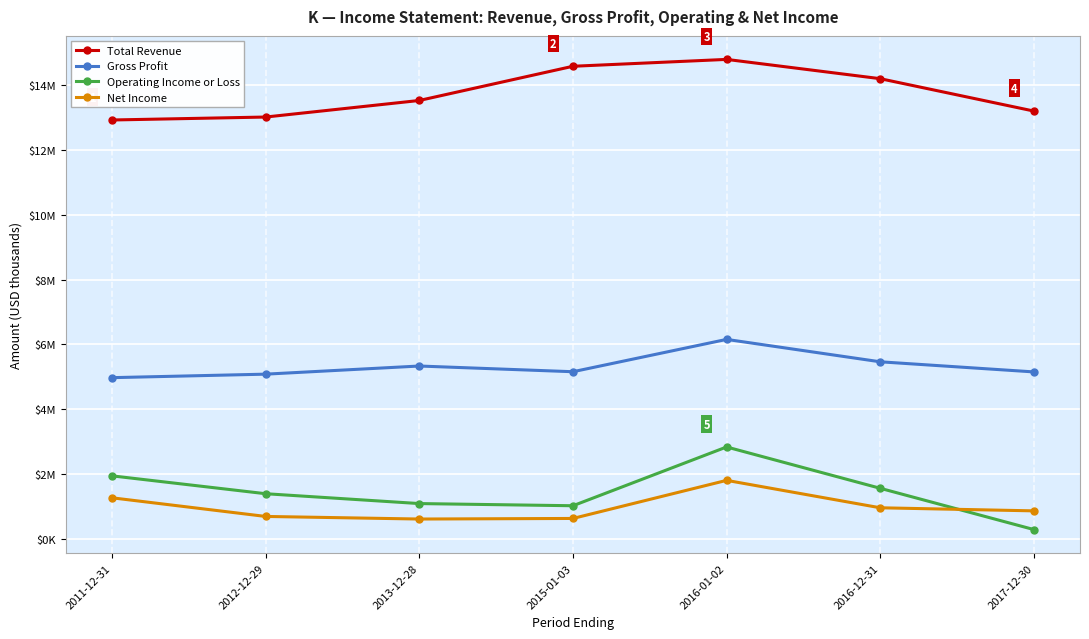

At which label does Gross Profit first exceed 5158?

2013-12-28